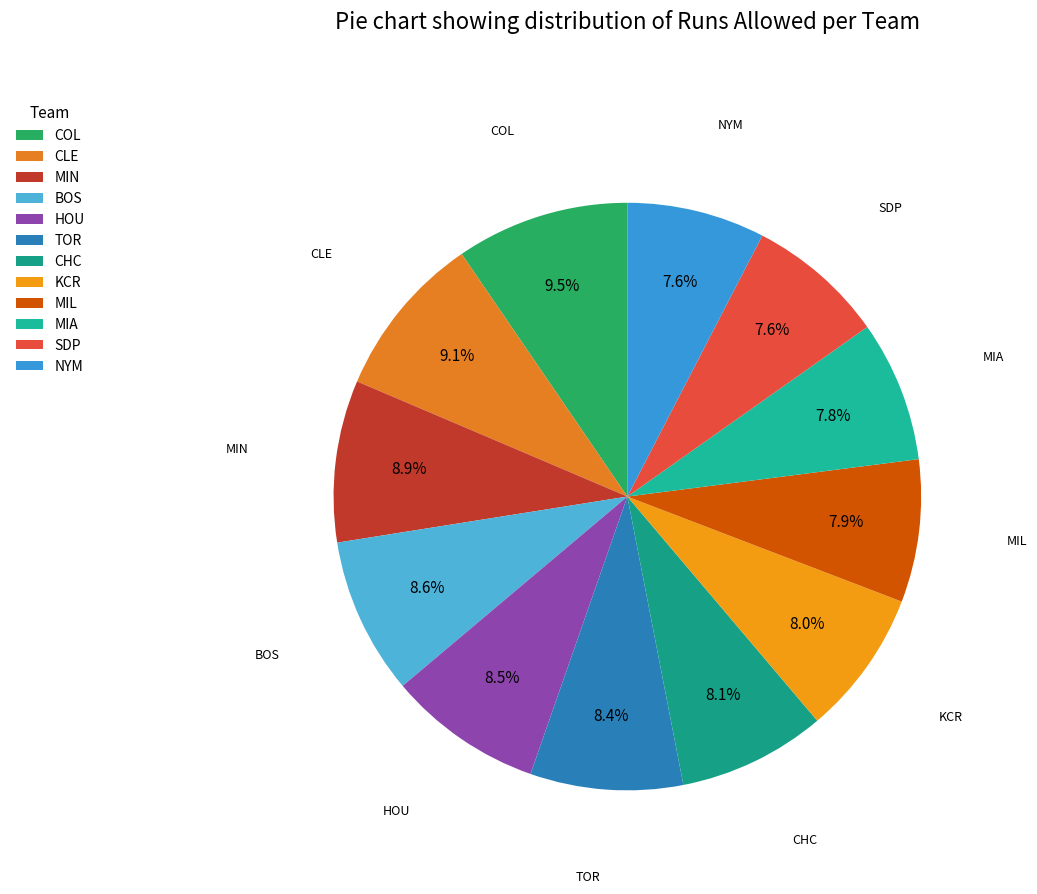

Count the number of slices in the pie.

12